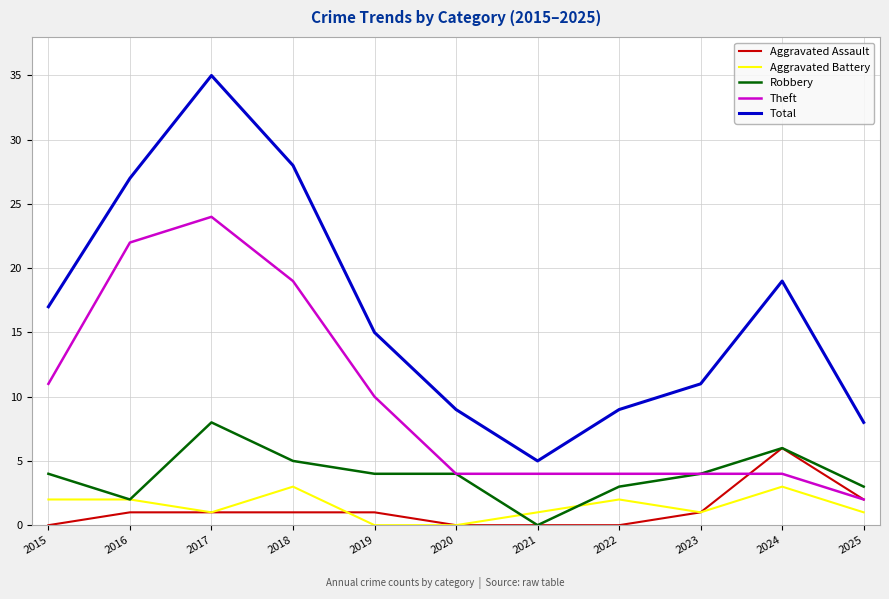

What is the approximate value of Theft at 2018, to the nearest 10?

20